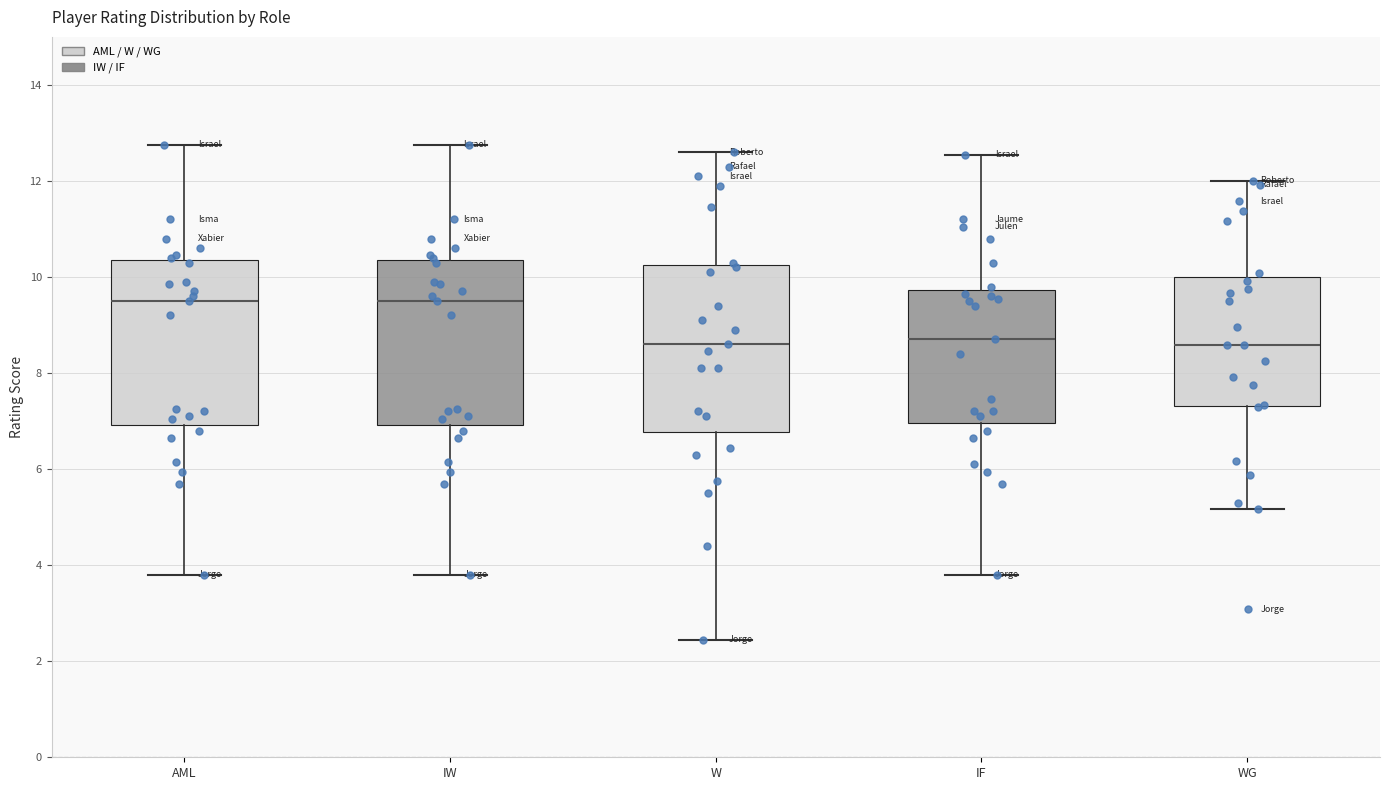

Reading left to right, transcribe this box plot: for each box, give where its median line is, the range the box spans, and where its two whiskers end, as read against the y-axis. The values are not printed on the chart, so give them approximately, as read against the axis.

AML: median 9.6, box 7.0 to 10.4, whiskers 3.8 to 12.8
IW: median 9.6, box 7.0 to 10.4, whiskers 3.8 to 12.8
W: median 8.6, box 6.8 to 10.2, whiskers 2.4 to 12.6
IF: median 8.8, box 7.0 to 9.8, whiskers 3.8 to 12.6
WG: median 8.6, box 7.4 to 10.0, whiskers 5.2 to 12.0